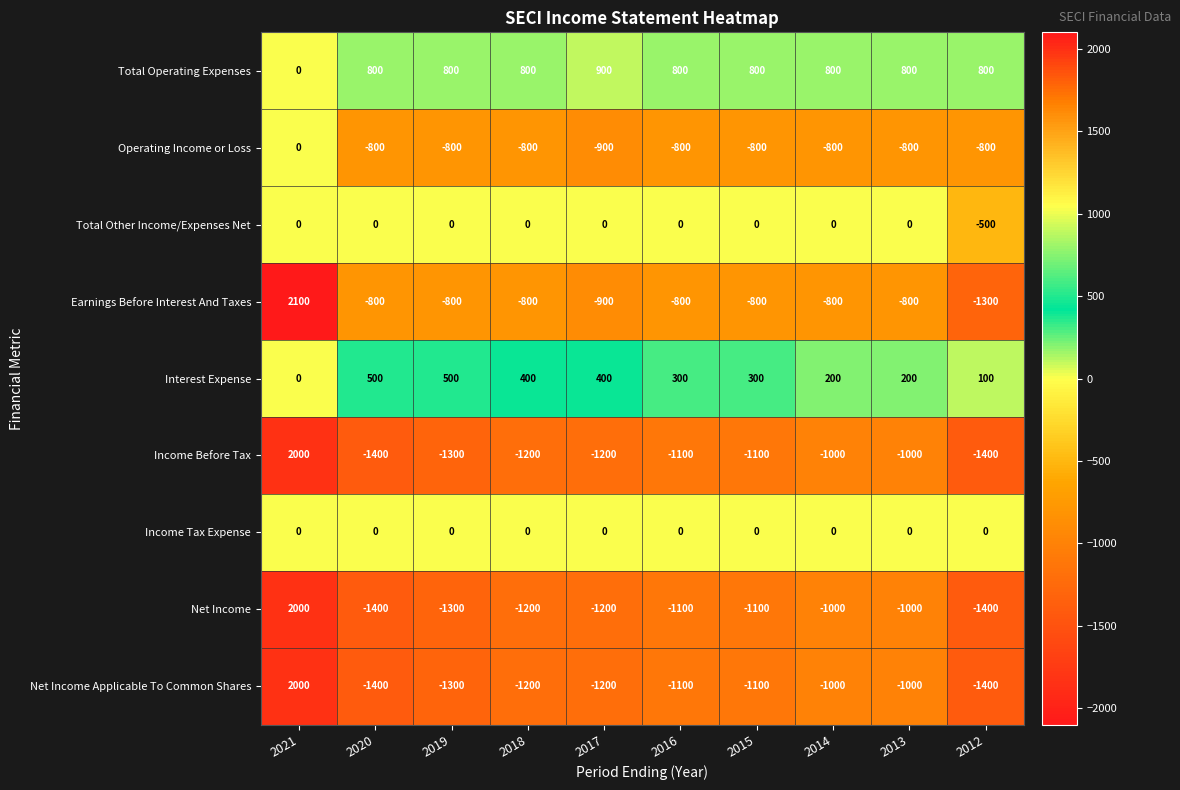

What is the spread (max minus min) of values at 2018?

2000